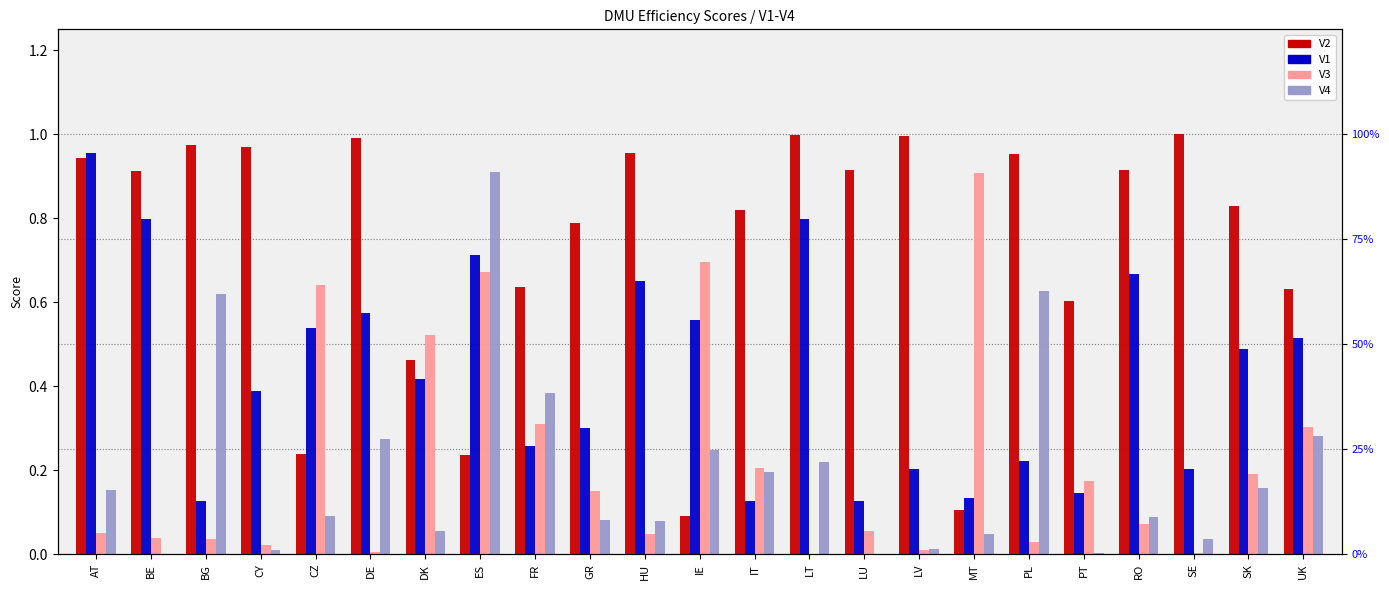

Reading left to right, transcribe all the data shown in this chart.

V2: AT=0.9	BE=0.9	BG=1.0	CY=1.0	CZ=0.2	DE=1.0	DK=0.5	ES=0.2	FR=0.6	GR=0.8	HU=1.0	IE=0.1	IT=0.8	LT=1.0	LU=0.9	LV=1.0	MT=0.1	PL=1.0	PT=0.6	RO=0.9	SE=1.0	SK=0.8	UK=0.6
V1: AT=1.0	BE=0.8	BG=0.1	CY=0.4	CZ=0.5	DE=0.6	DK=0.4	ES=0.7	FR=0.3	GR=0.3	HU=0.6	IE=0.6	IT=0.1	LT=0.8	LU=0.1	LV=0.2	MT=0.1	PL=0.2	PT=0.1	RO=0.7	SE=0.2	SK=0.5	UK=0.5
V3: AT=0.1	BE=0.0	BG=0.0	CY=0.0	CZ=0.6	DE=0.0	DK=0.5	ES=0.7	FR=0.3	GR=0.2	HU=0.0	IE=0.7	IT=0.2	LT=0.0	LU=0.1	LV=0.0	MT=0.9	PL=0.0	PT=0.2	RO=0.1	SE=0.0	SK=0.2	UK=0.3
V4: AT=0.2	BE=0.0	BG=0.6	CY=0.0	CZ=0.1	DE=0.3	DK=0.1	ES=0.9	FR=0.4	GR=0.1	HU=0.1	IE=0.2	IT=0.2	LT=0.2	LU=0.0	LV=0.0	MT=0.0	PL=0.6	PT=0.0	RO=0.1	SE=0.0	SK=0.2	UK=0.3